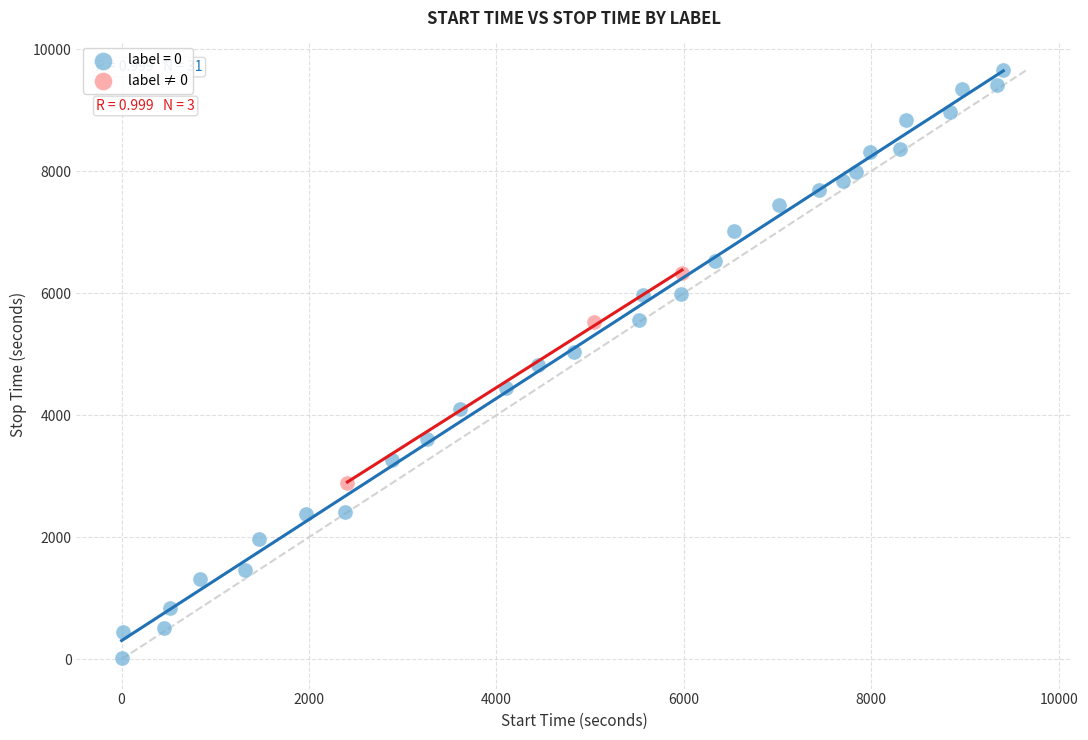

Which series contains the highest Y value?

label = 0